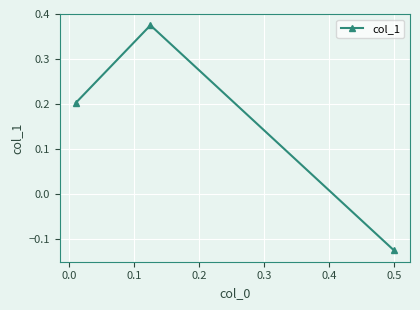

What is the difference between the maximum and second lowest values?

0.2